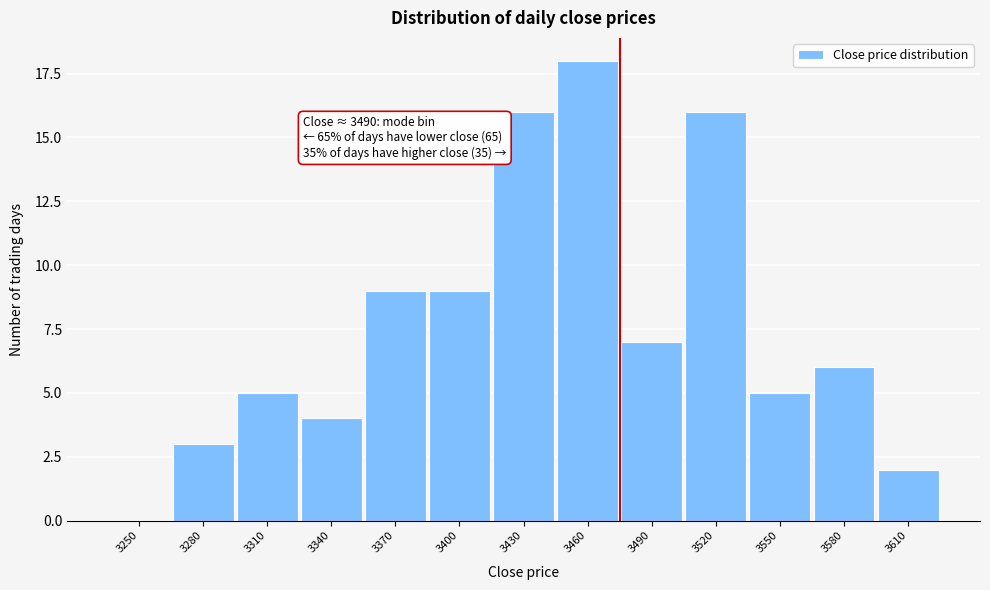

Reading right to left, extract all data points from this chart.

3610=2	3580=6	3550=5	3520=16	3490=7	3460=18	3430=16	3400=9	3370=9	3340=4	3310=5	3280=3	3250=0